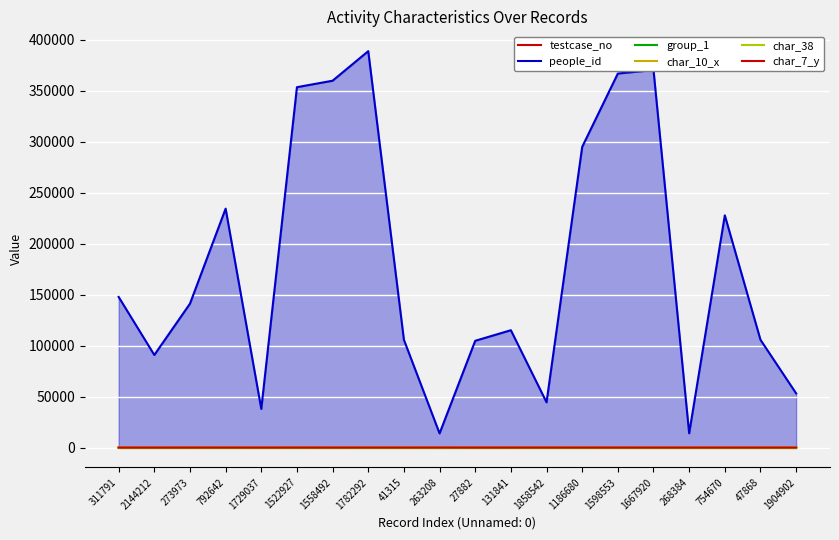

At how many categories does at least one series exceed 195654?

8